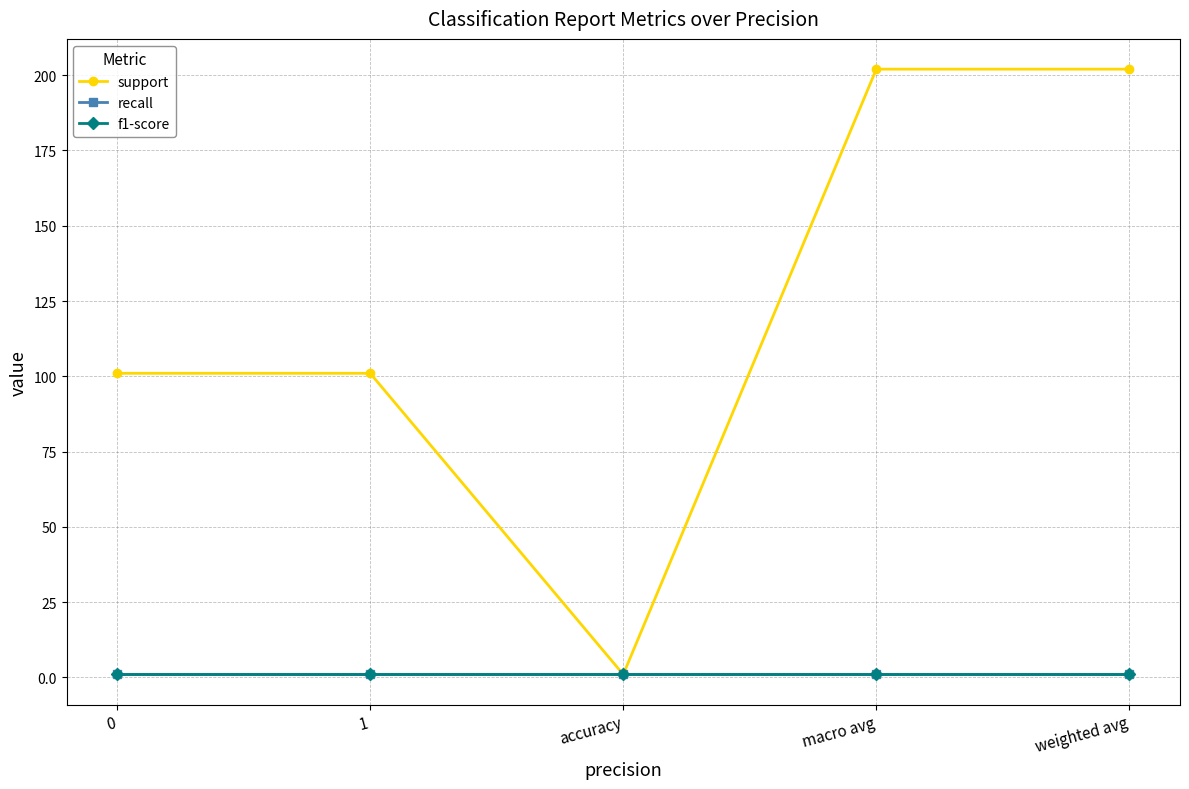

What is the label of the 4th point from the left?

macro avg